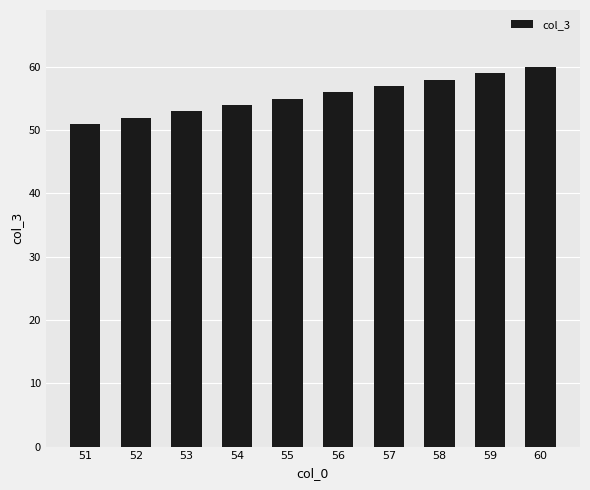

Read the value at 57.

57